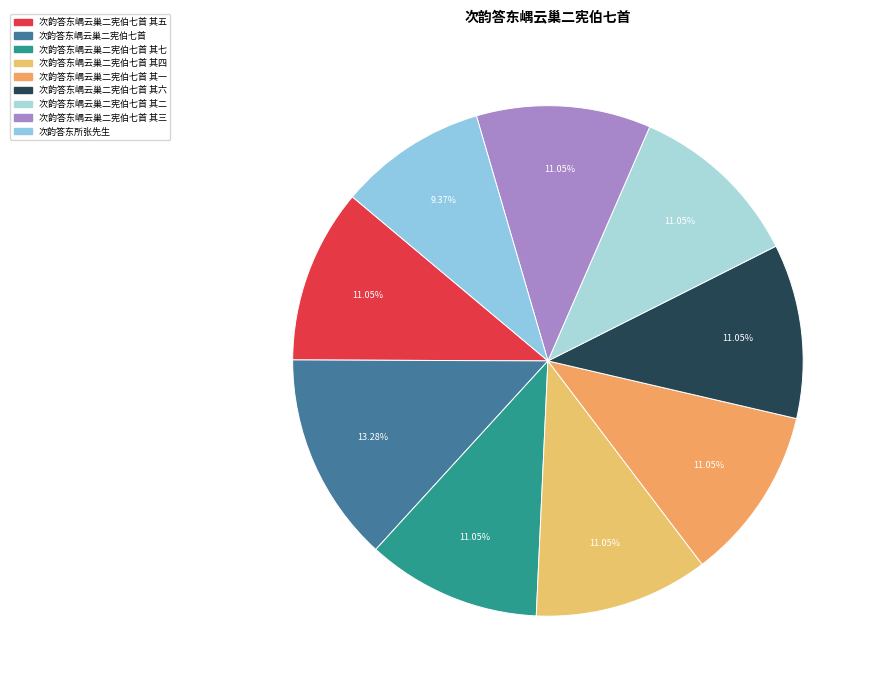

How many slices are in this pie chart?

9